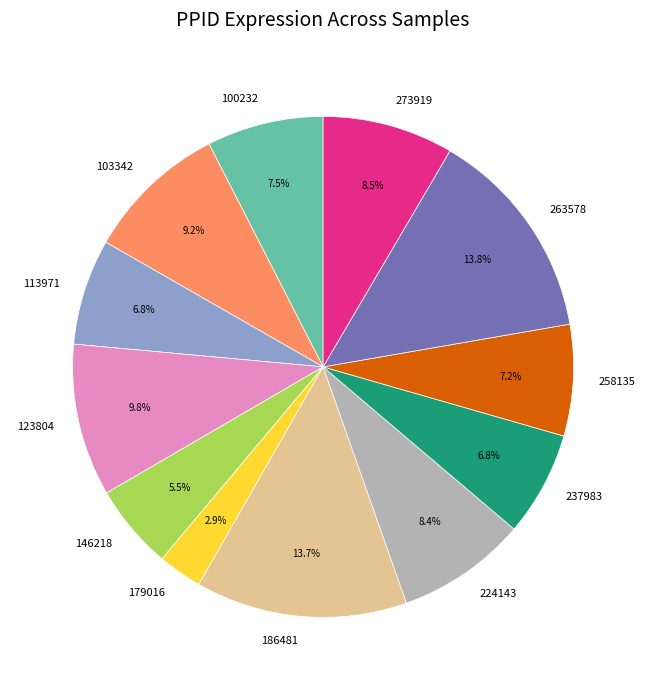

To the nearest percent, what is the difference between the largest and smallest slice percentages?

11%